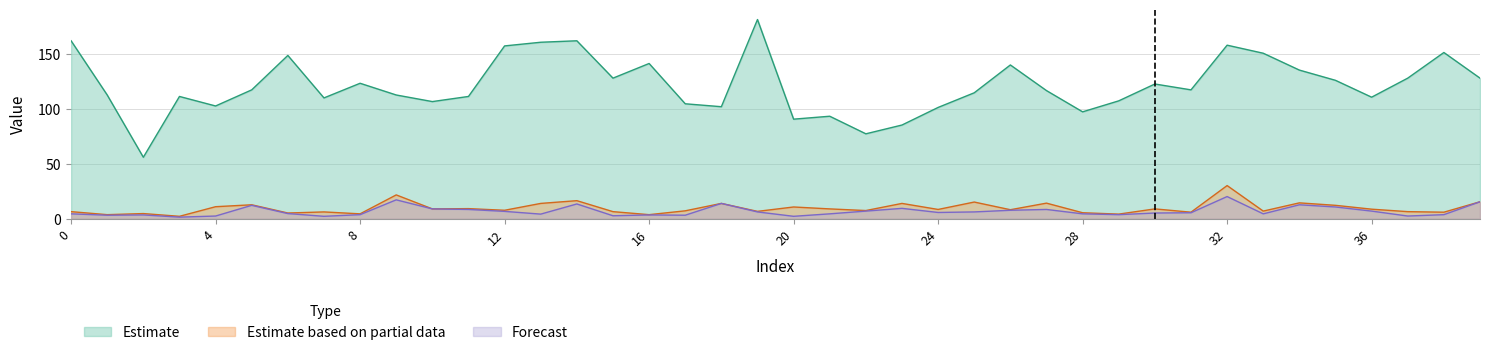

At which category is the sum across all series the highest?

32